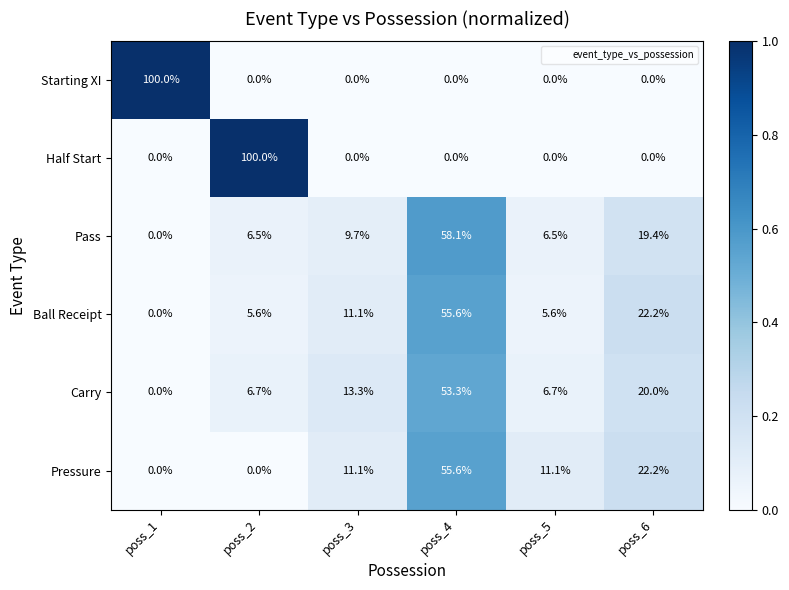

What is the maximum value shown in the chart?

100.0